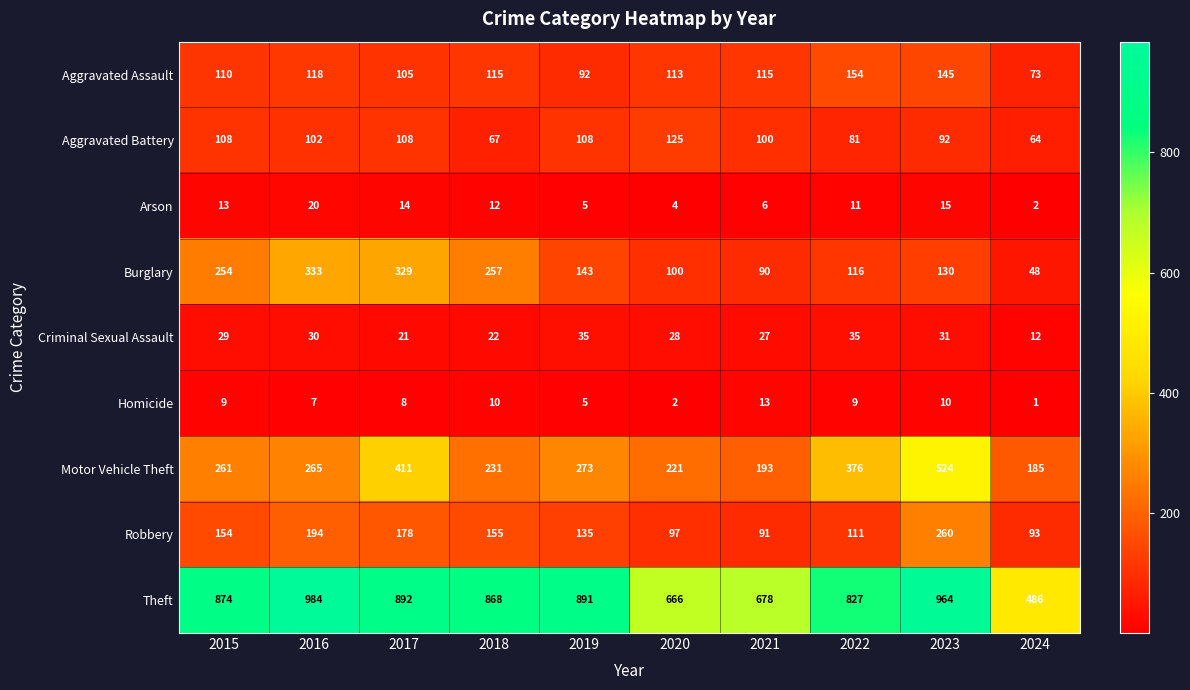

At 2022, list the series in order from largest to smallest.

Theft, Motor Vehicle Theft, Aggravated Assault, Burglary, Robbery, Aggravated Battery, Criminal Sexual Assault, Arson, Homicide